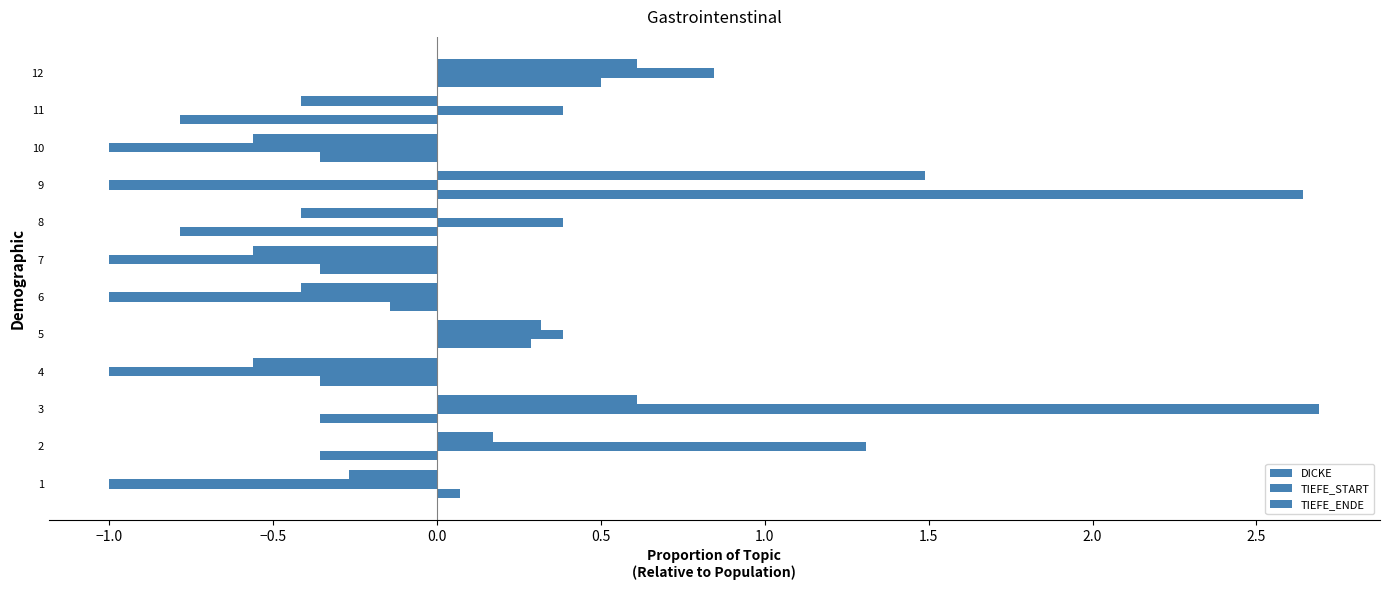

How many categories are shown in the chart?

12